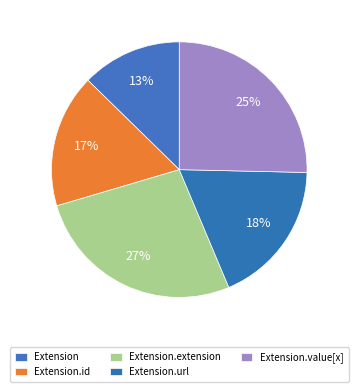

How many slices are in this pie chart?

5